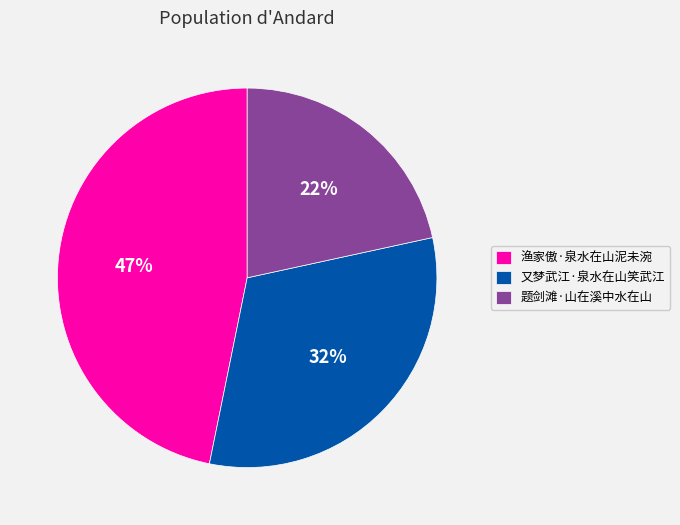

Approximately how many times larger is the value at 题剑滩·山在溪中水在山 compared to 又梦武江·泉水在山笑武江?

0.7